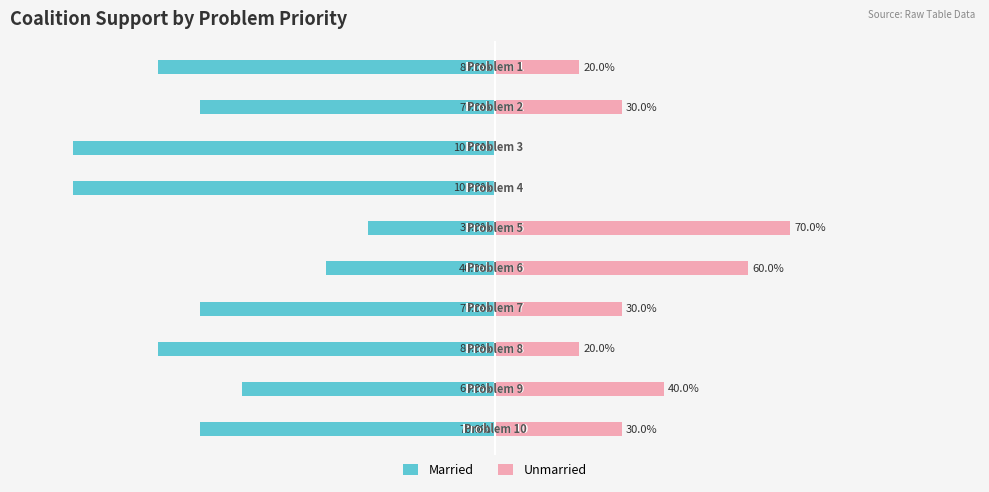

Which has a higher value, 100 or −150?

100